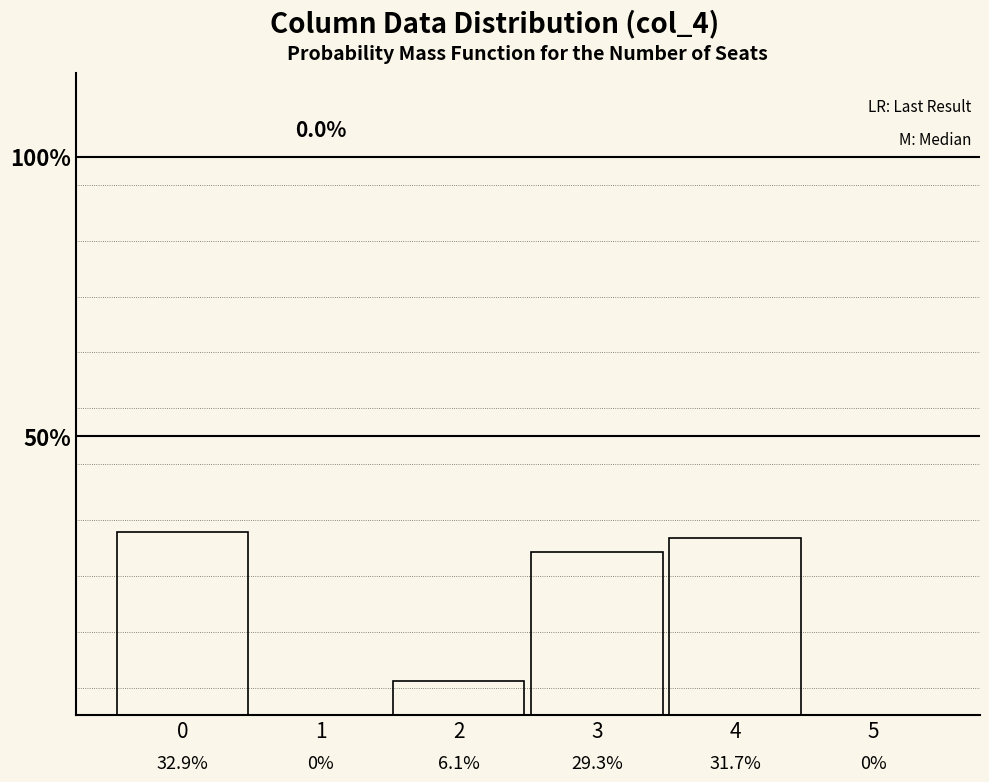

Which category has the lowest value across all series?

1